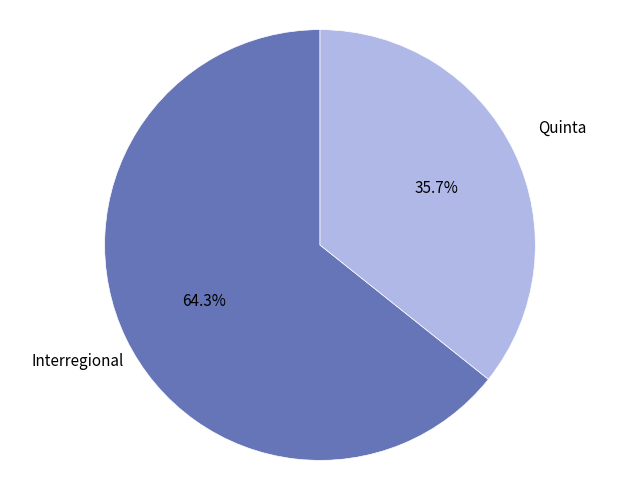

Approximately how many times larger is the value at Interregional compared to Quinta?

1.8